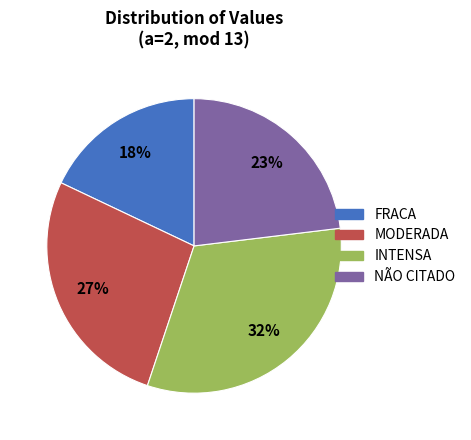

To the nearest percent, what is the average slice percentage?

25%